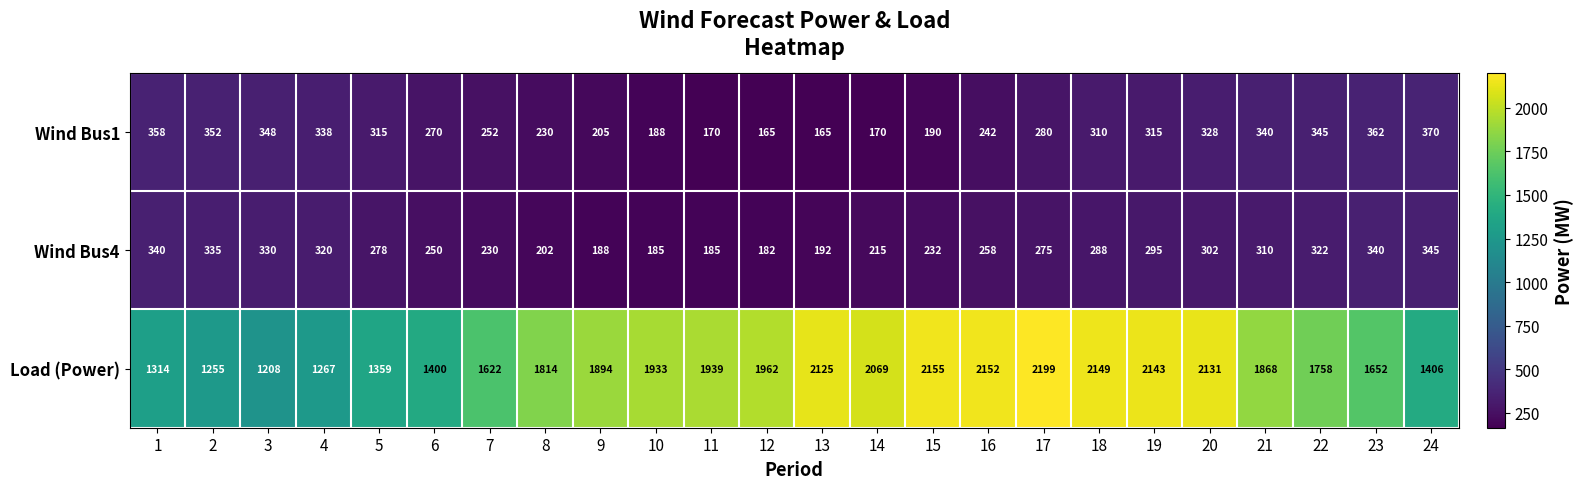

What is the difference between the Wind Bus4 values at 13 and 10?

7